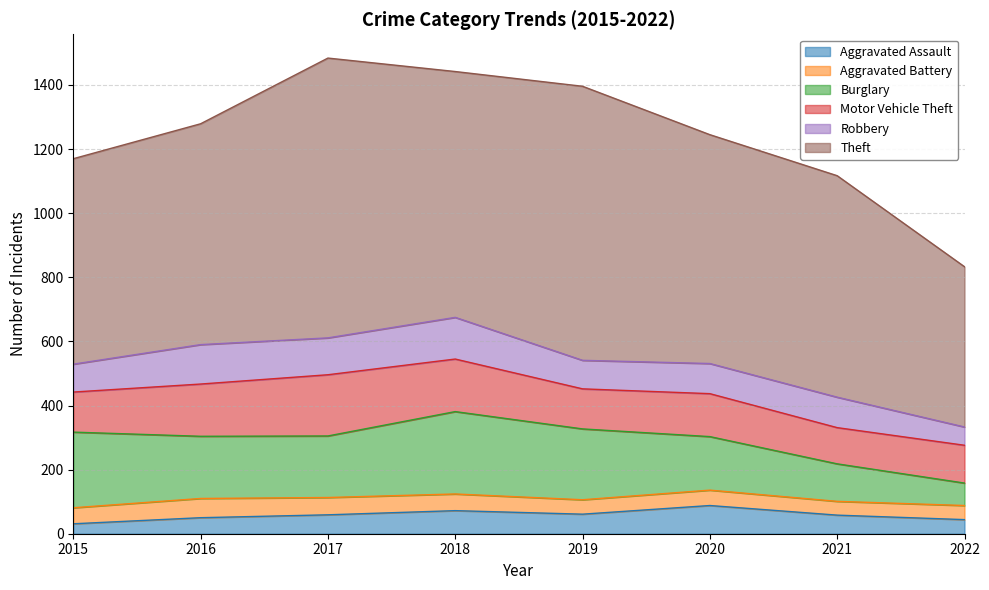

At which label is Robbery closest to 93?

2020